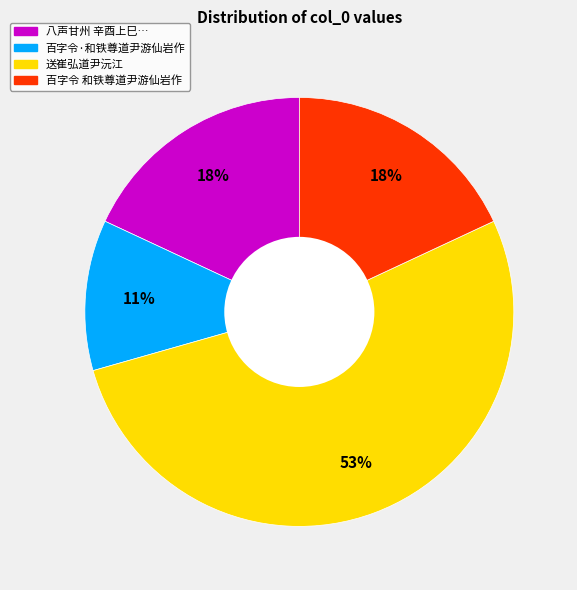

Is there any slice that represents more than half of the pie?

Yes